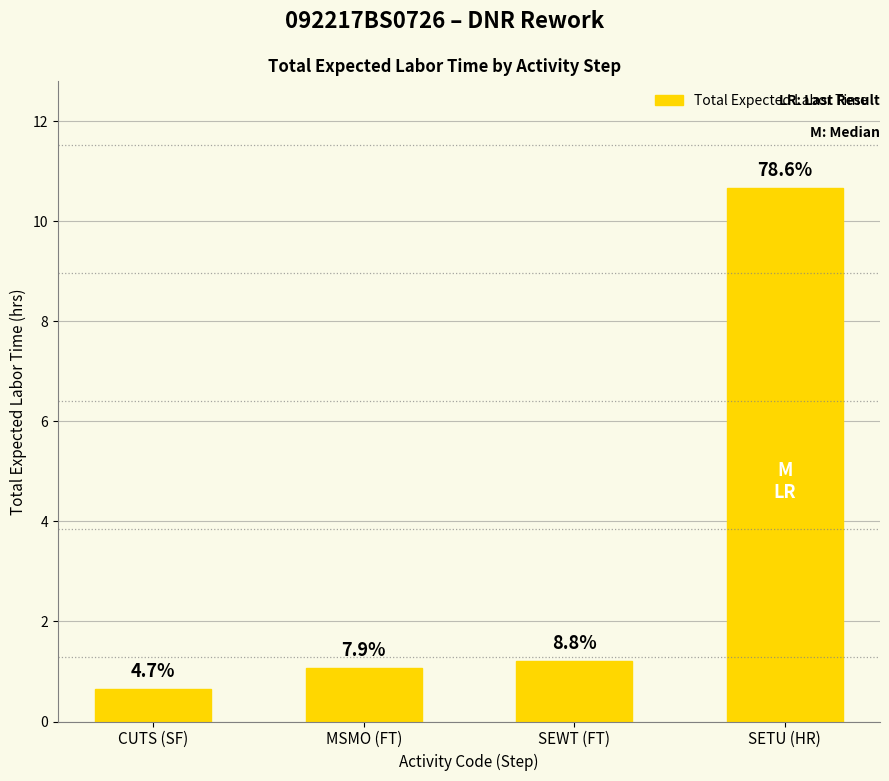

Does the chart contain any negative values?

No